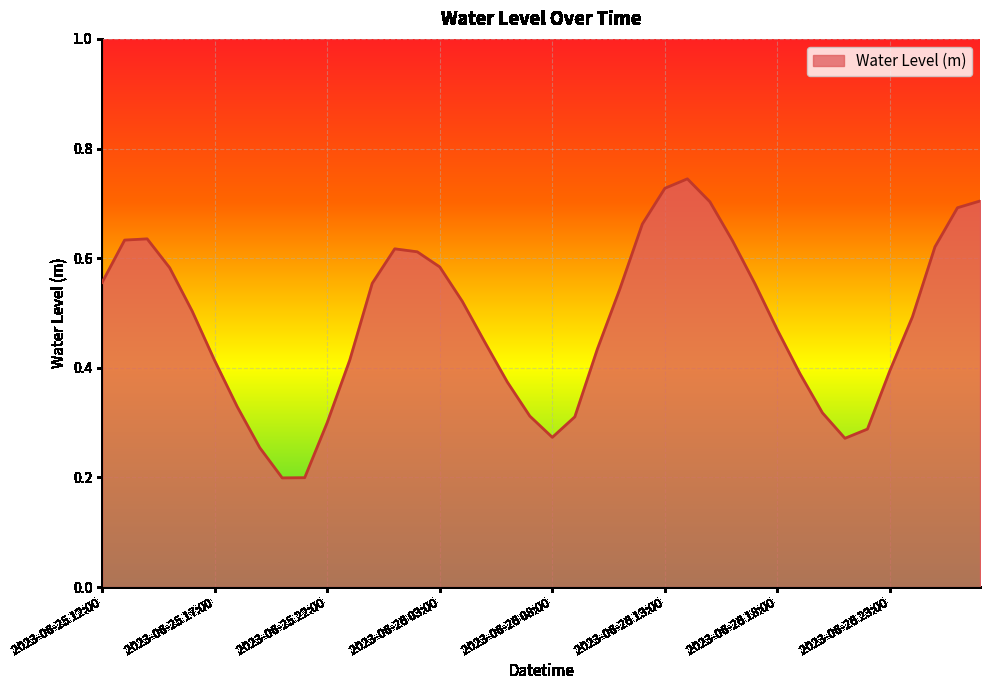

List the labels in order of value, smallest first.

2023-06-25 20:00, 2023-06-25 21:00, 2023-06-25 19:00, 2023-06-26 21:00, 2023-06-26 08:00, 2023-06-26 22:00, 2023-06-25 22:00, 2023-06-26 09:00, 2023-06-26 07:00, 2023-06-26 20:00, 2023-06-25 18:00, 2023-06-26 06:00, 2023-06-26 19:00, 2023-06-26 23:00, 2023-06-25 17:00, 2023-06-25 23:00, 2023-06-26 10:00, 2023-06-26 05:00, 2023-06-26 18:00, 2023-06-27 00:00, 2023-06-25 16:00, 2023-06-26 04:00, 2023-06-26 11:00, 2023-06-26 17:00, 2023-06-26 00:00, 2023-06-25 12:00, 2023-06-25 15:00, 2023-06-26 03:00, 2023-06-26 02:00, 2023-06-26 01:00, 2023-06-27 01:00, 2023-06-26 16:00, 2023-06-25 13:00, 2023-06-25 14:00, 2023-06-26 12:00, 2023-06-27 02:00, 2023-06-26 15:00, 2023-06-27 03:00, 2023-06-26 13:00, 2023-06-26 14:00